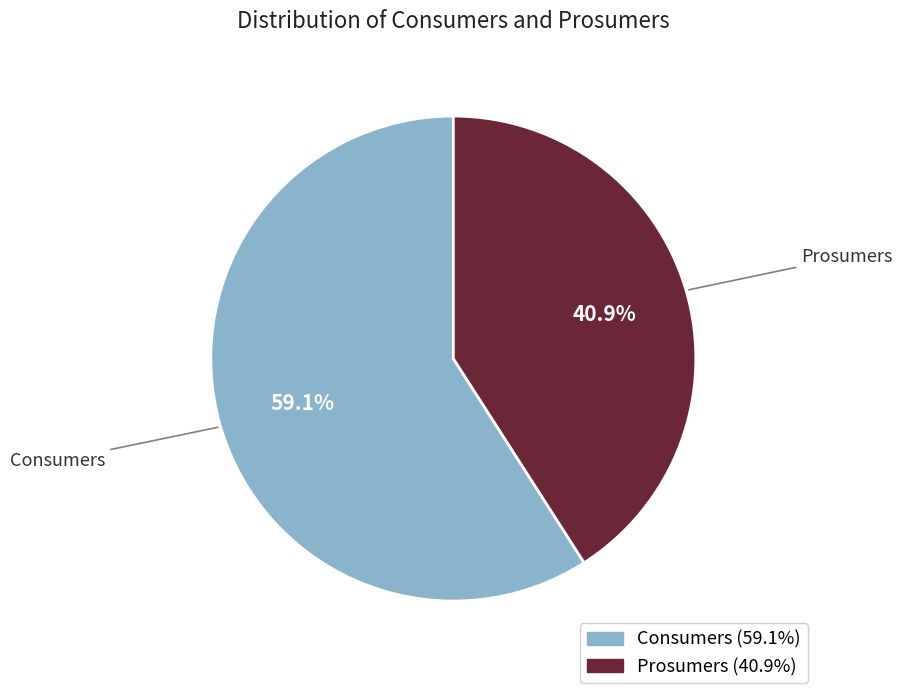

Rank the categories by value from highest to lowest.

Consumers, Prosumers